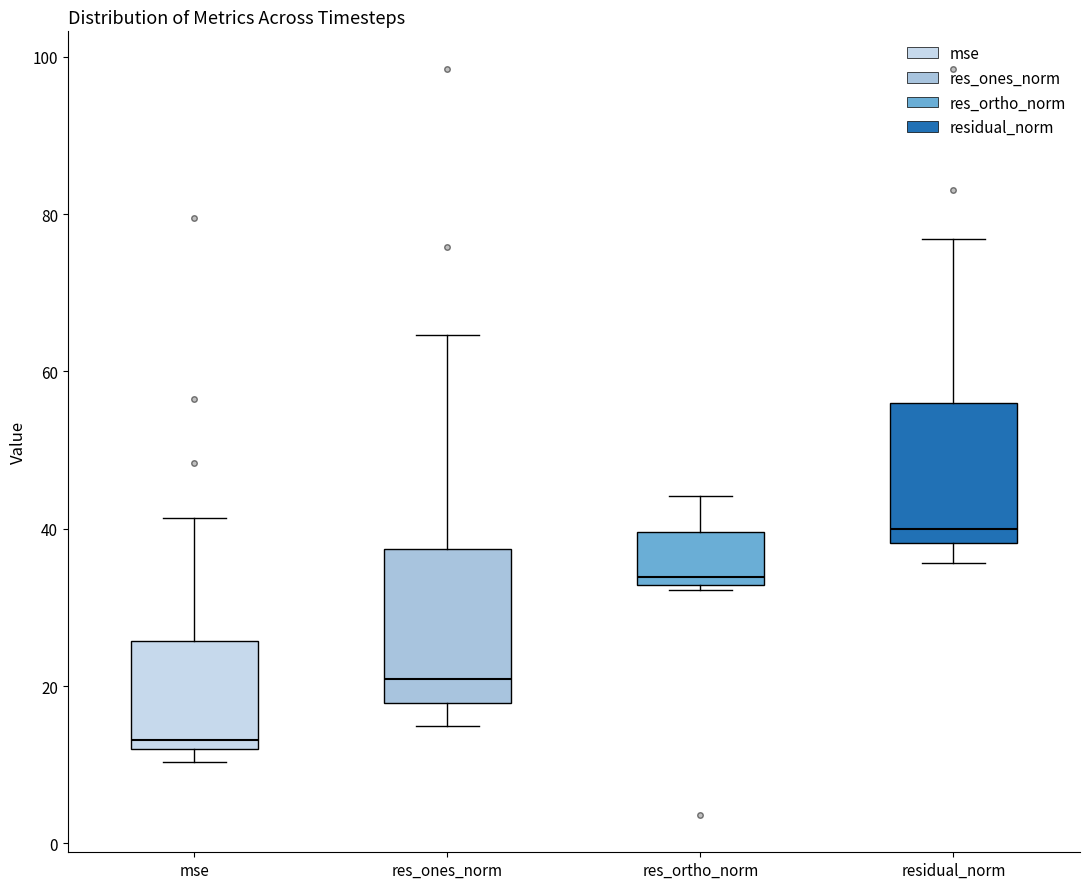

Reading left to right, read every box against the y-axis: the position of its median line, the range the box covers, and the ends of its whiskers. The values are not printed on the chart, so give them approximately, as read against the axis.

mse: median 14, box 12 to 26, whiskers 10 to 42
res_ones_norm: median 20, box 18 to 38, whiskers 14 to 64
res_ortho_norm: median 34, box 32 to 40, whiskers 32 (just below the box's lower edge) to 44
residual_norm: median 40, box 38 to 56, whiskers 36 to 76